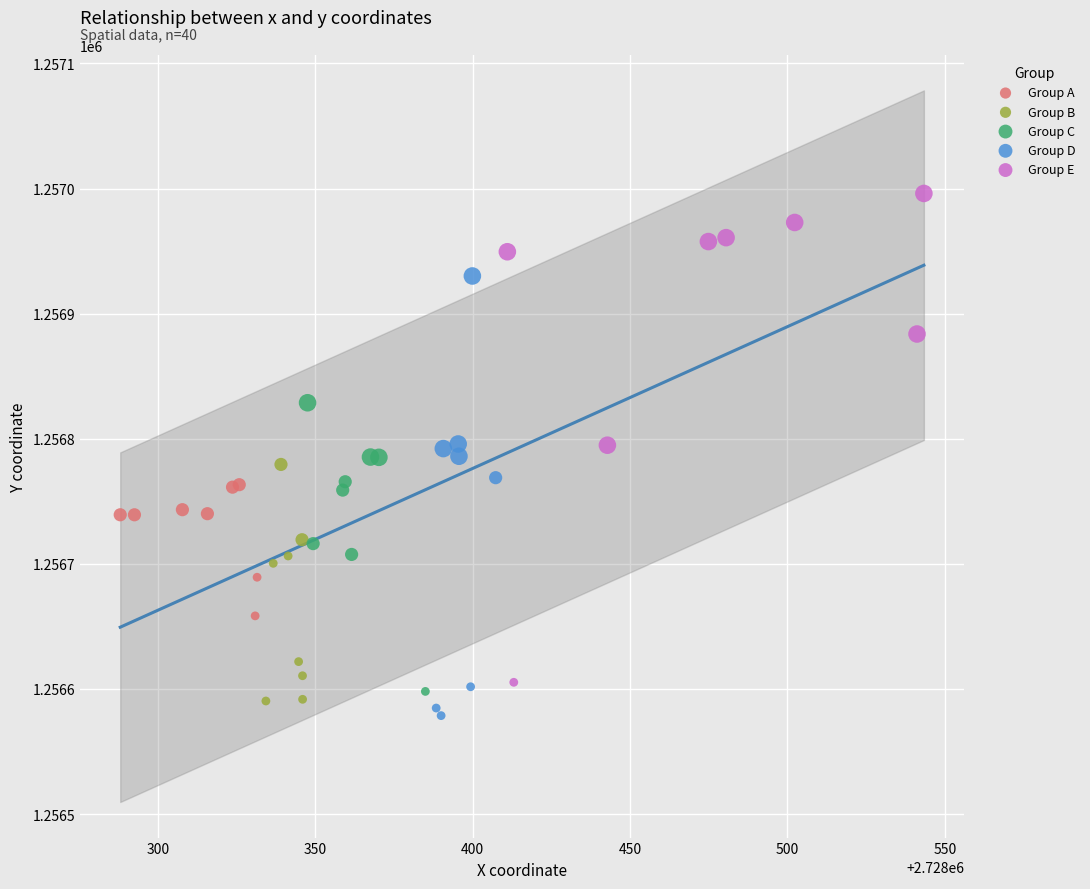

Which series contains the highest Y value?

Group E